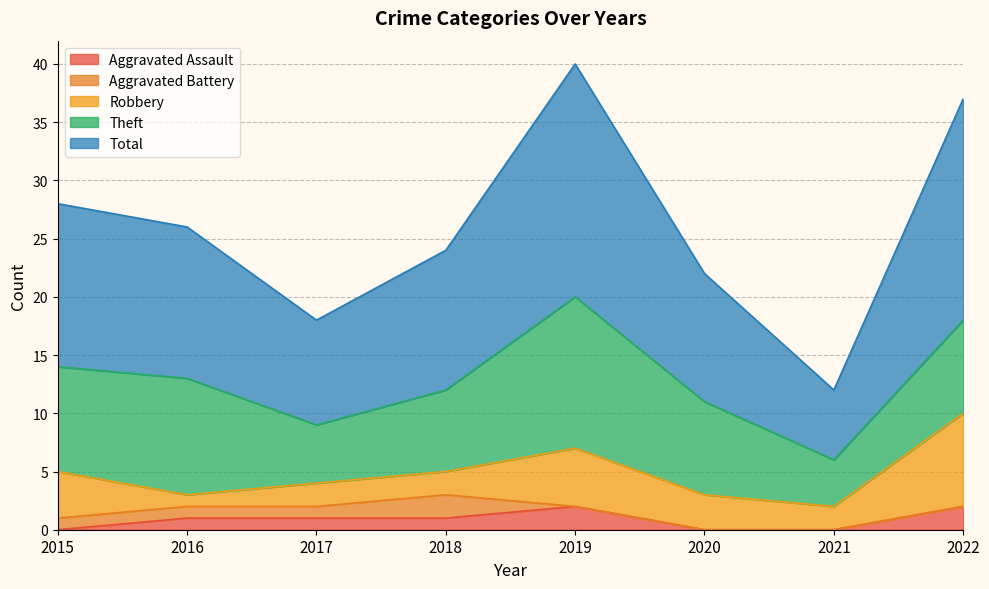

What is the difference between the second highest and minimum values in the Theft series?

6